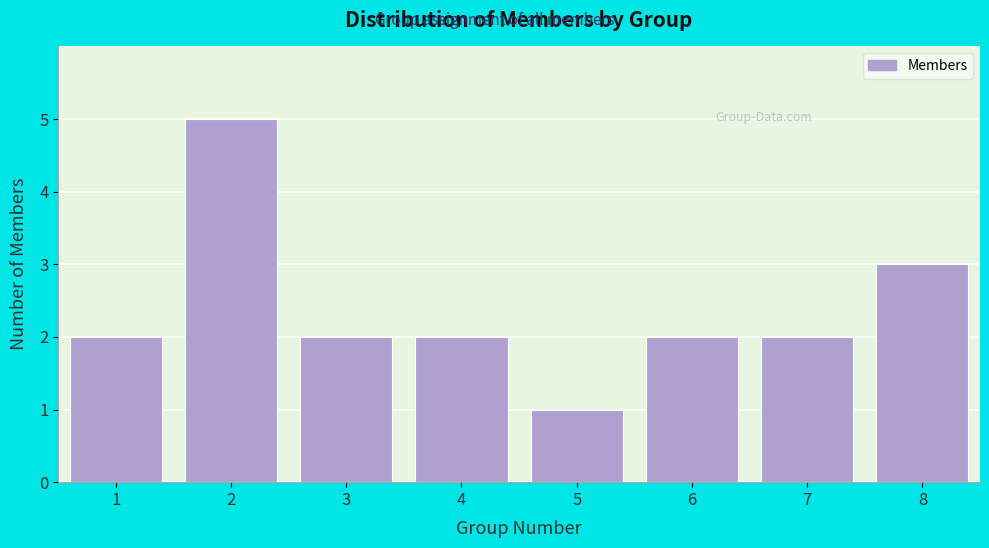

Reading left to right, what are all the values shown in this chart?

1=2	2=5	3=2	4=2	5=1	6=2	7=2	8=3